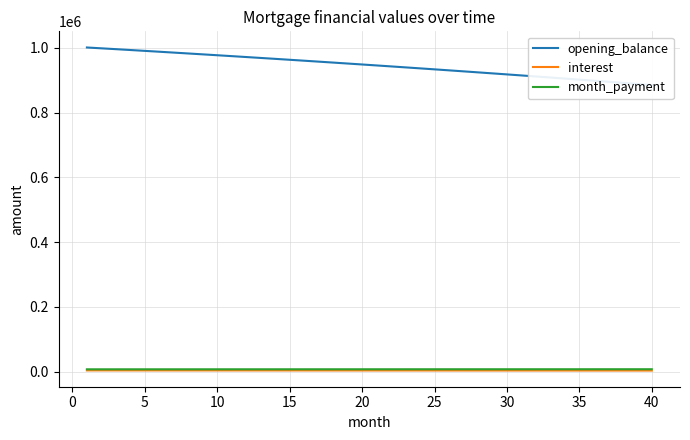

What is the minimum value shown in the chart?

3687.1